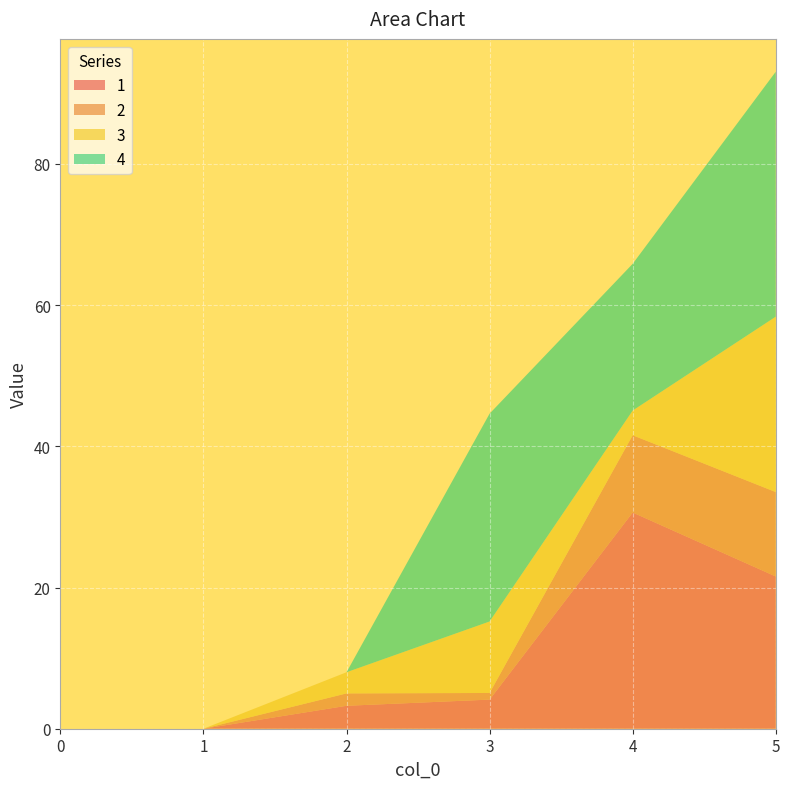

Reading left to right, extract all data points from this chart.

1: 0=0.0	1=0.0	2=3.2	3=4.1	4=30.6	5=21.6
2: 0=0.0	1=0.0	2=1.8	3=0.9	4=10.9	5=12.0
3: 0=0.0	1=0.0	2=3.0	3=10.1	4=3.5	5=24.8
4: 0=0.0	1=0.0	2=0.0	3=29.4	4=20.8	5=34.7